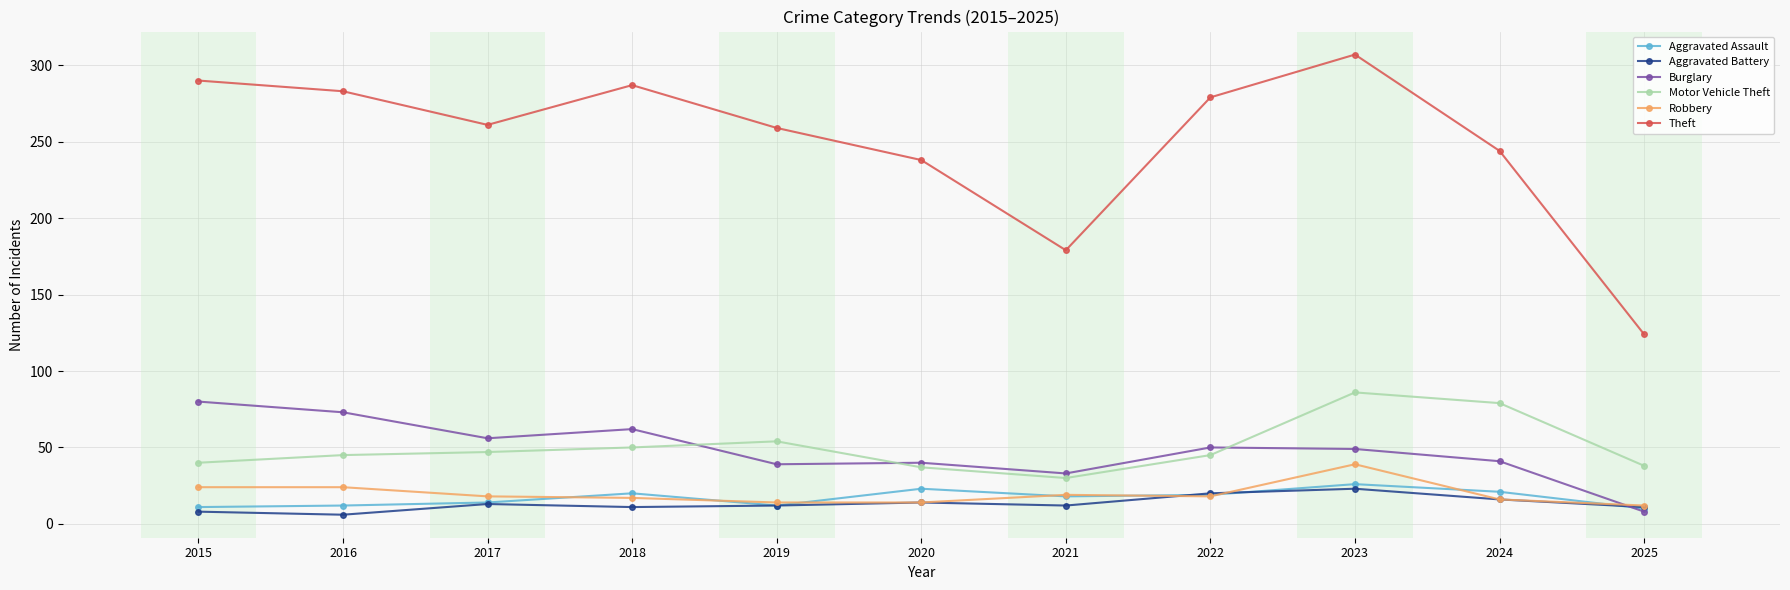

How many data points in Theft are less than 261?

5